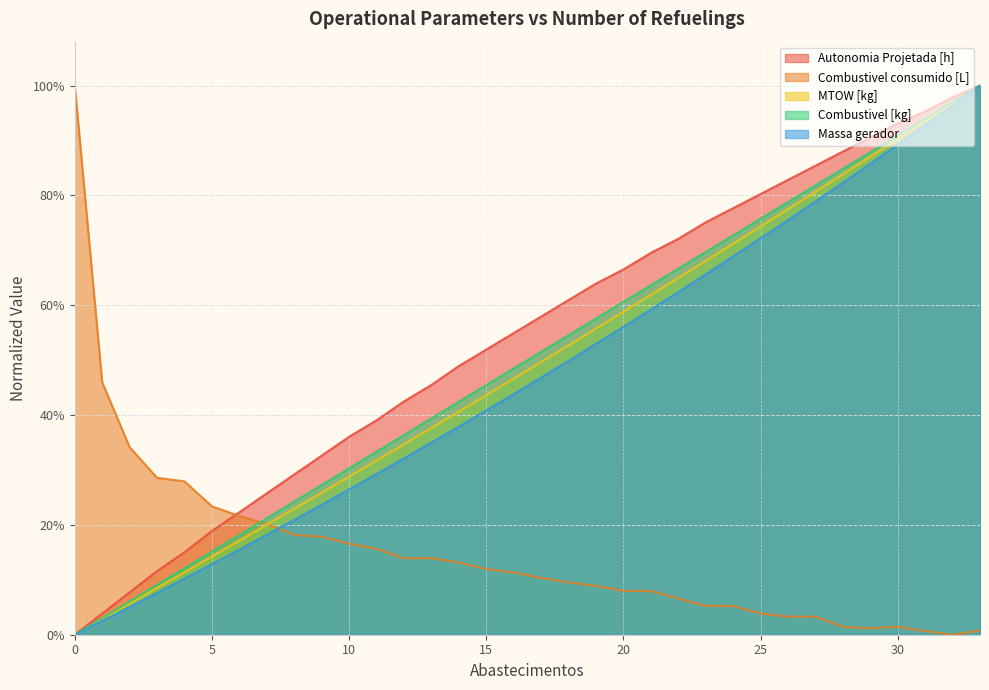

True or false: Combustivel consumido [L] has a value of -0.5 at 32.

False